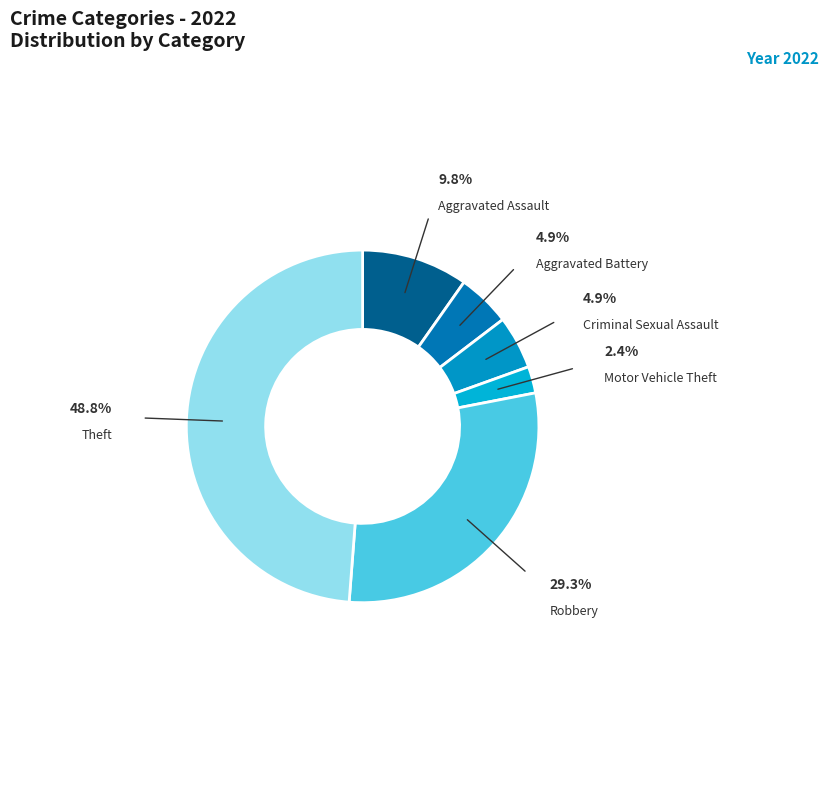

Between Motor Vehicle Theft and Aggravated Assault, which is larger?

Aggravated Assault